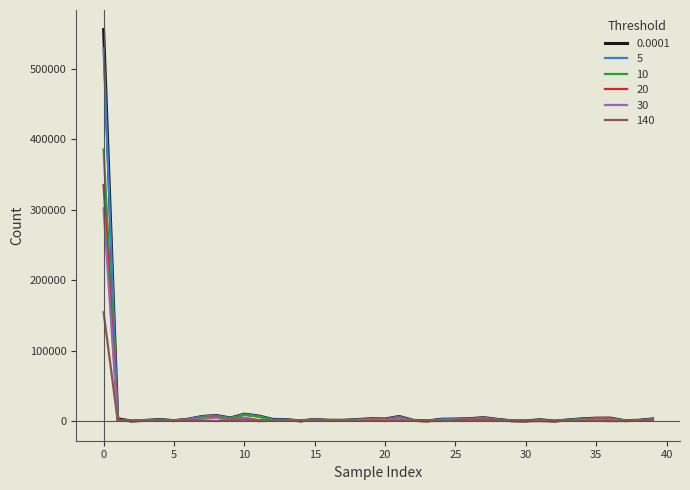

List the series in order of their peak value, highest first.

0.0001, 5, 10, 20, 30, 140